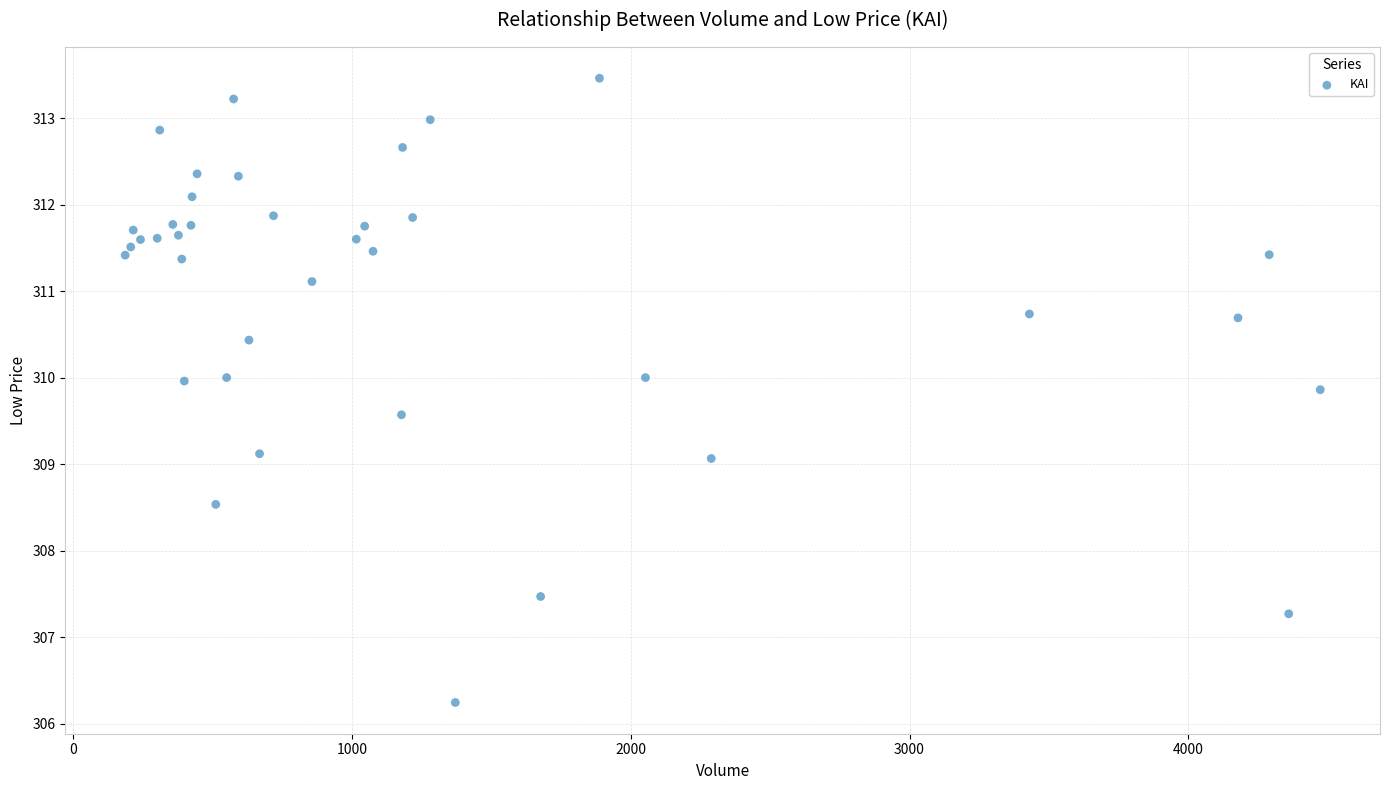

What is the range of X values (max minus min)?

4286.0